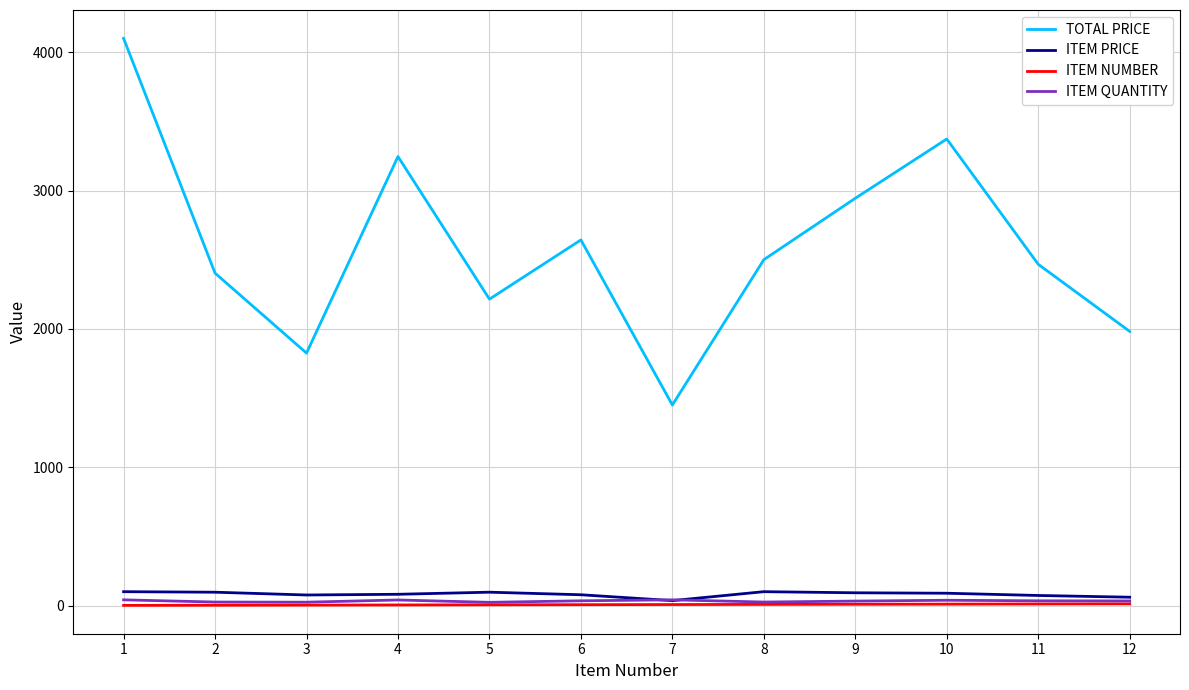

Which series changed the most between 3 and 4?

TOTAL PRICE